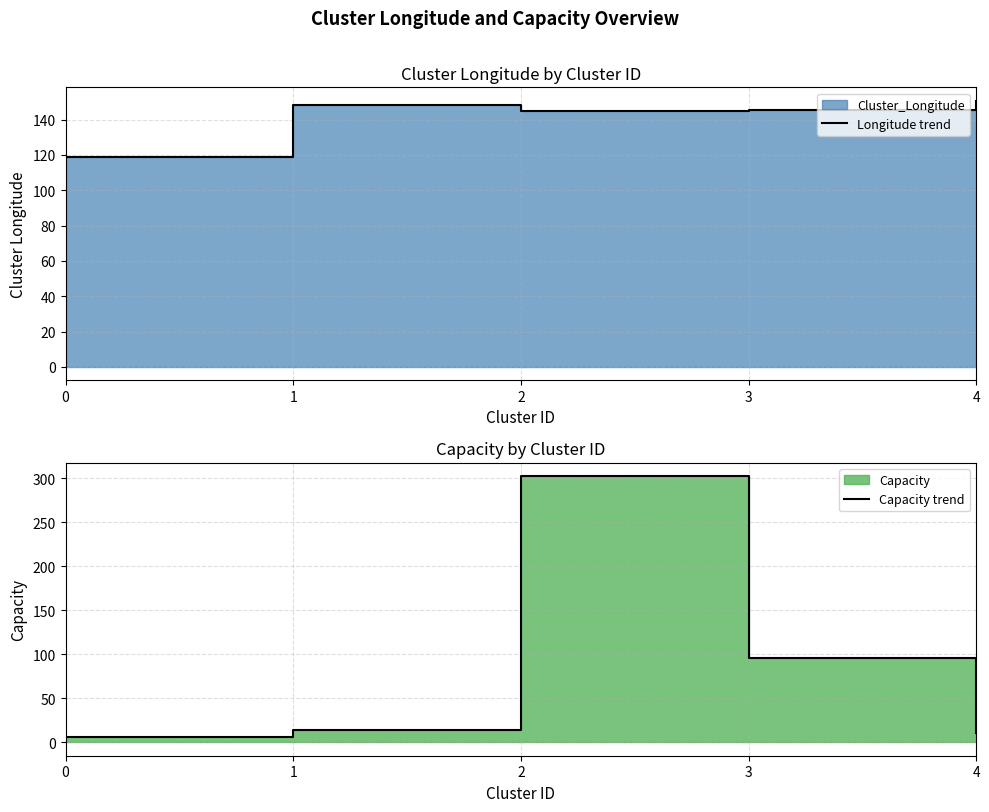

How many lines are shown in the chart?

2